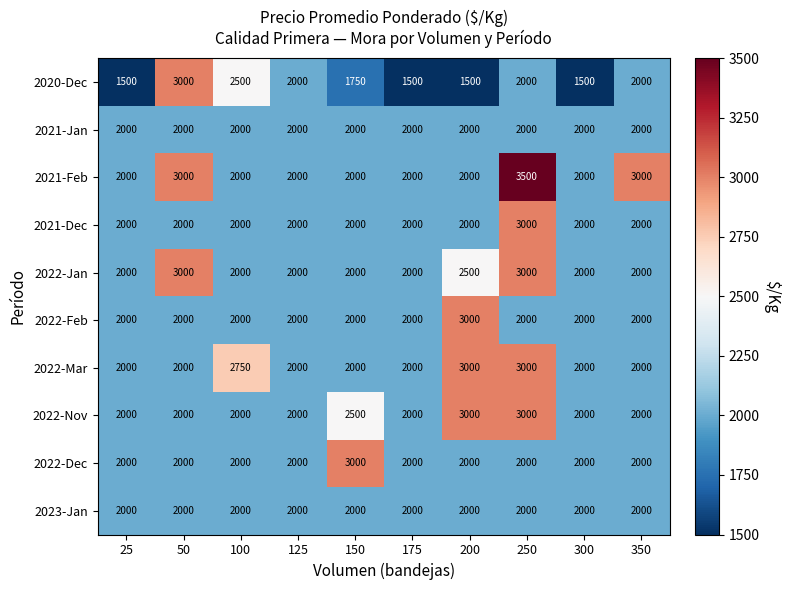

Count the 2022-Nov values in the range 2000 to 2500.

8